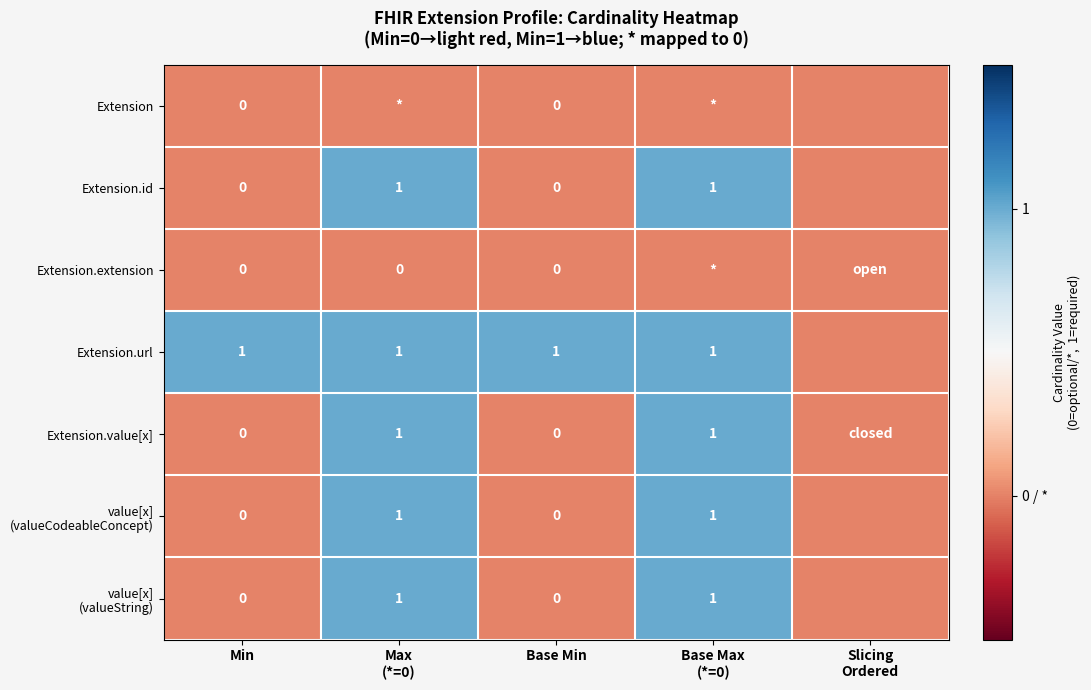

Count the number of categories in the chart.

5